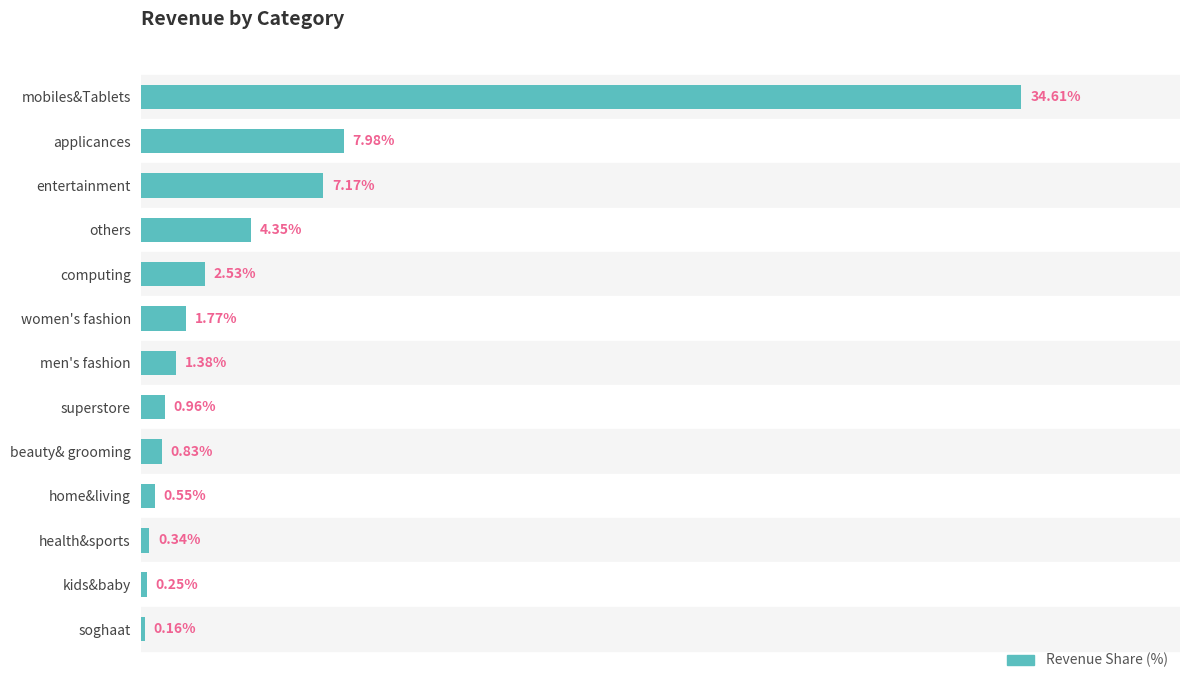

Rank the categories by value from lowest to highest.

soghaat, kids&baby, health&sports, home&living, beauty& grooming, superstore, men's fashion, women's fashion, computing, others, entertainment, applicances, mobiles&Tablets